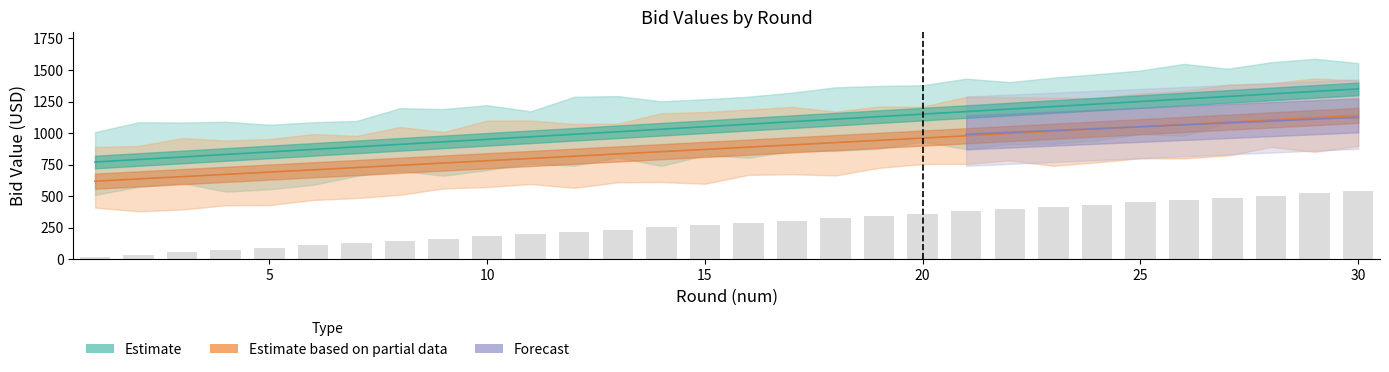

How many values are below 288?

15